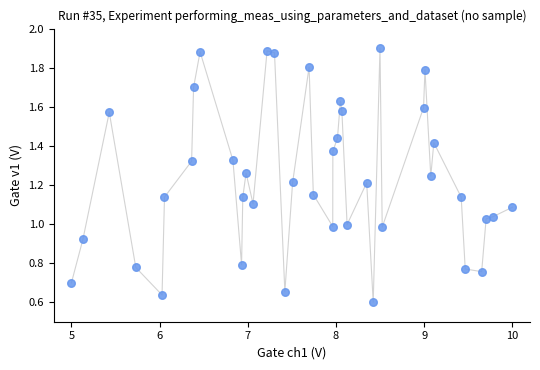

What is the range of X values (max minus min)?

5.0